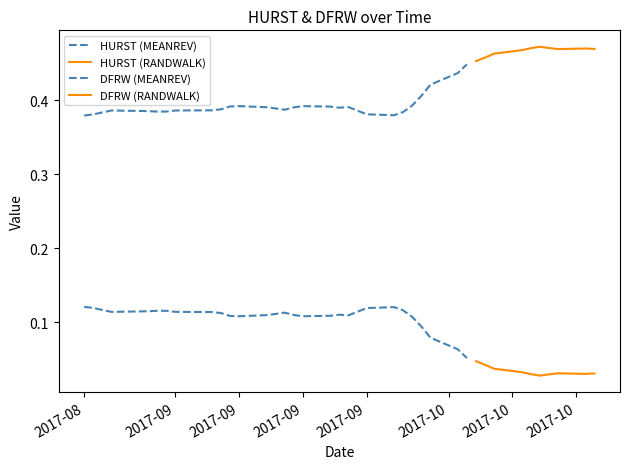

Does the chart have visible grid lines?

No